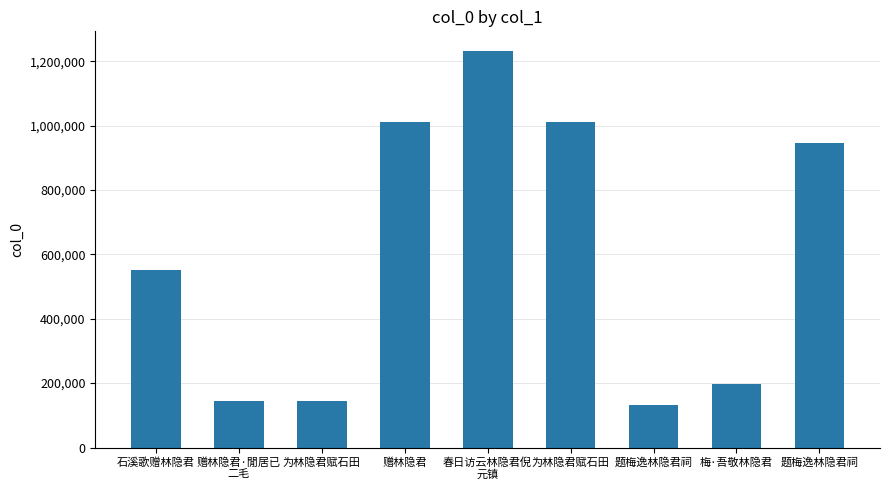

How many data points does each series have?

9